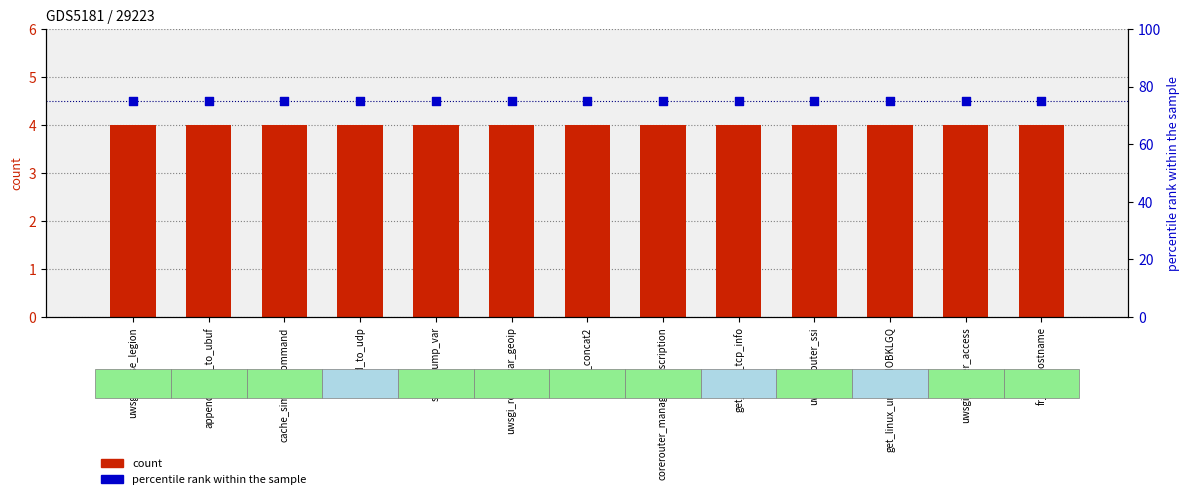

At how many categories does at least one series exceed 24?

13